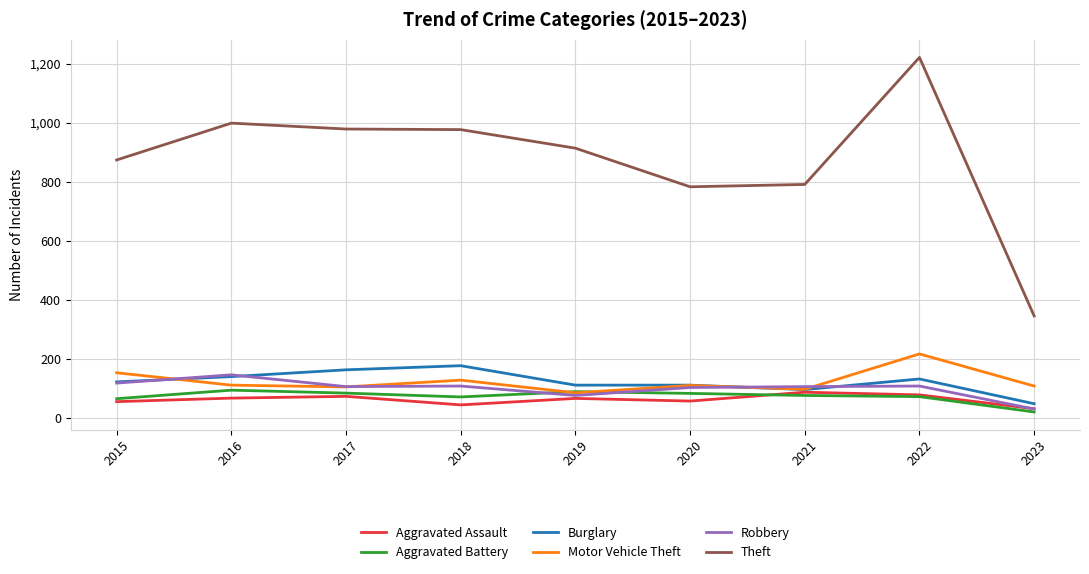

What is the highest value of the Aggravated Assault series?

86